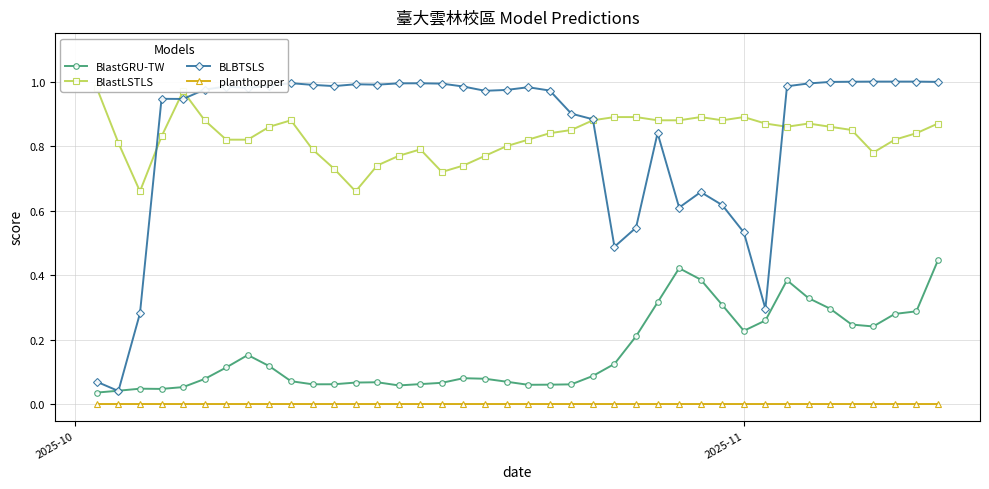

True or false: planthopper and BLBTSLS intersect in this chart.

False